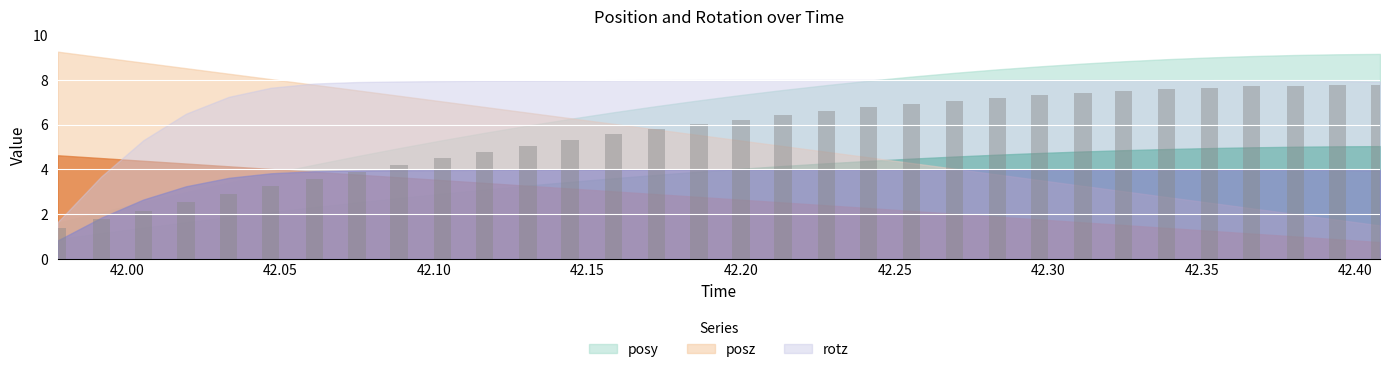

What is the smallest value displayed?

0.2